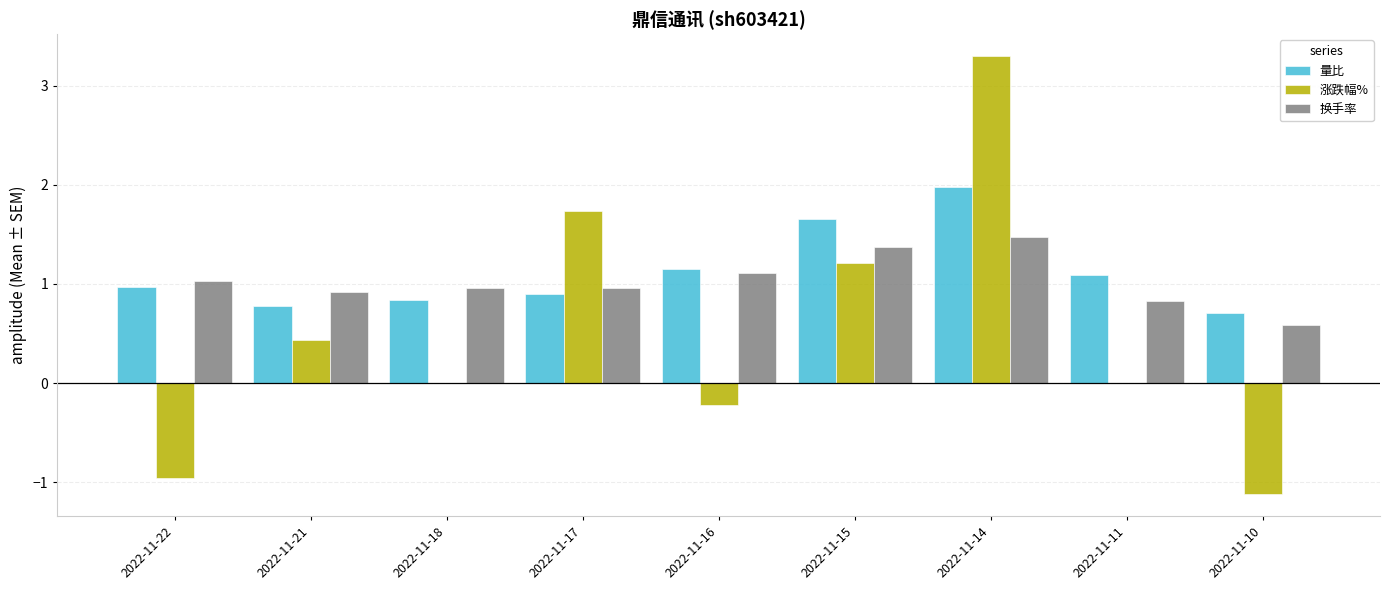

The value of 涨跌幅% at 2022-11-16 is -0.4. True or false?

False